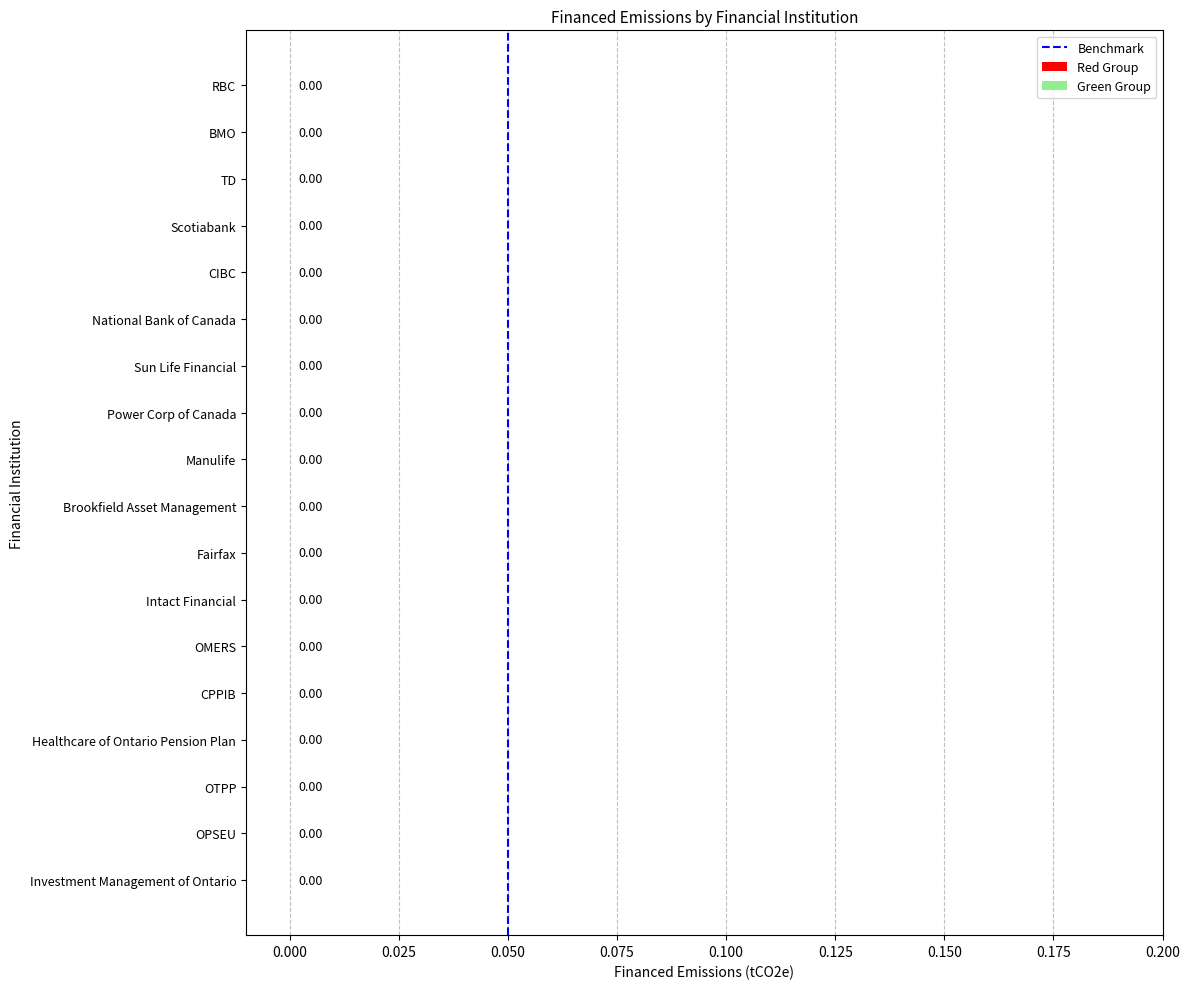

The value at −0.025 is 1. True or false?

False